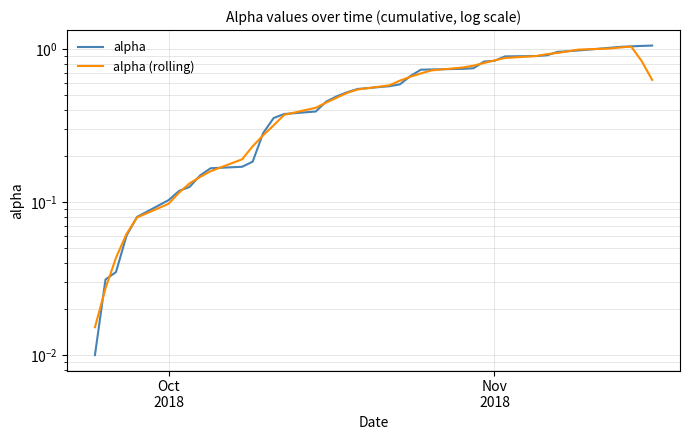

What is the greatest value displayed?

1.1